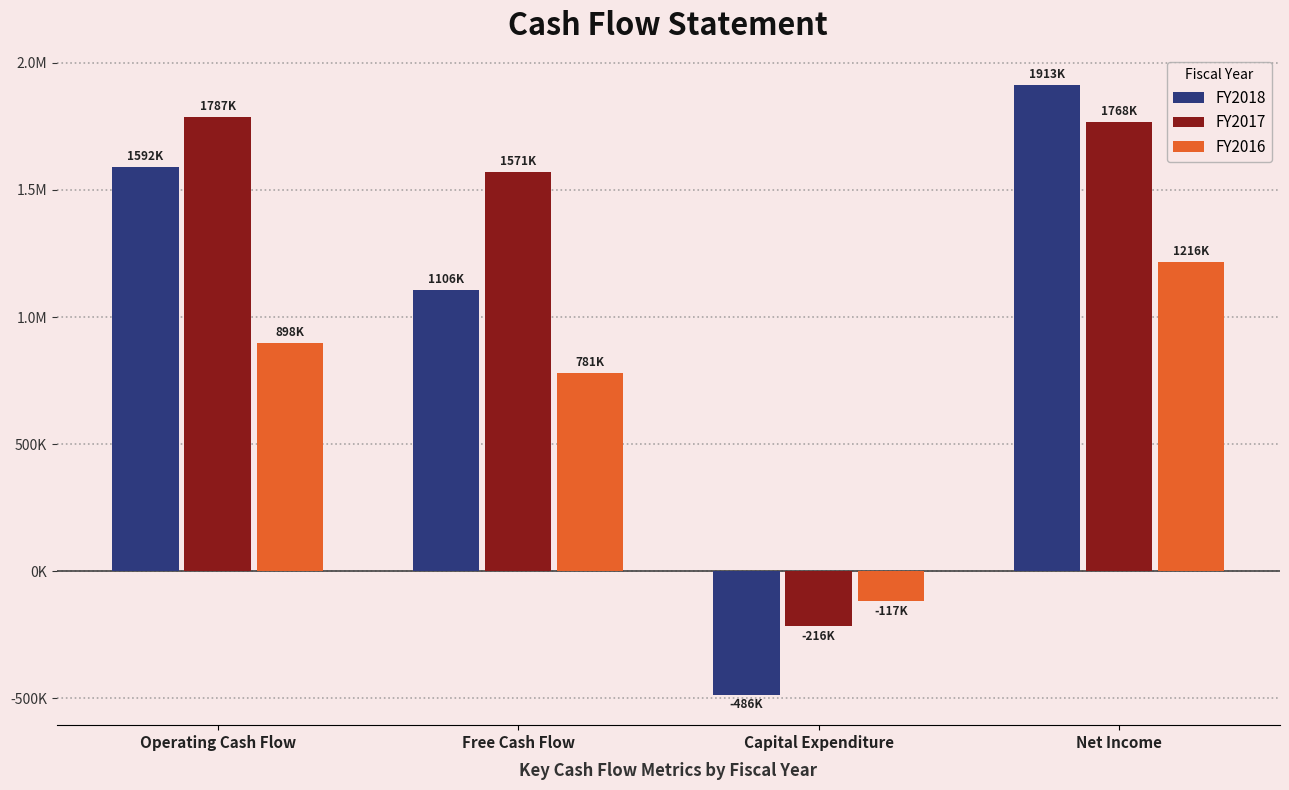

The value of FY2016 at Operating Cash Flow is 587244. True or false?

False